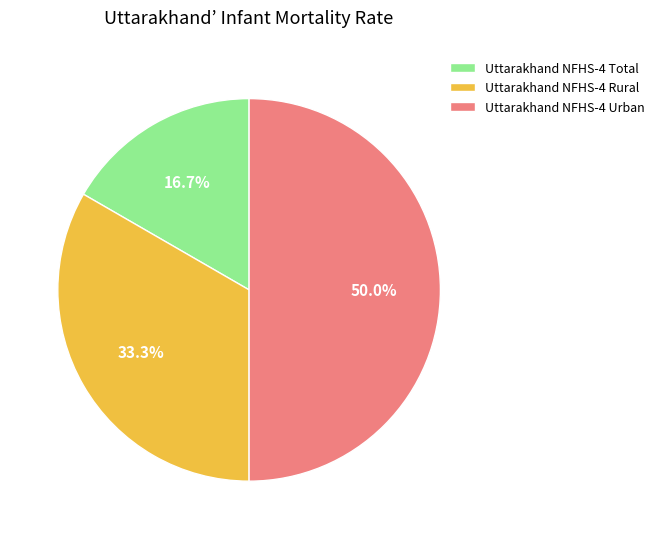

Which category has the smallest portion of the pie?

Uttarakhand NFHS-4 Total